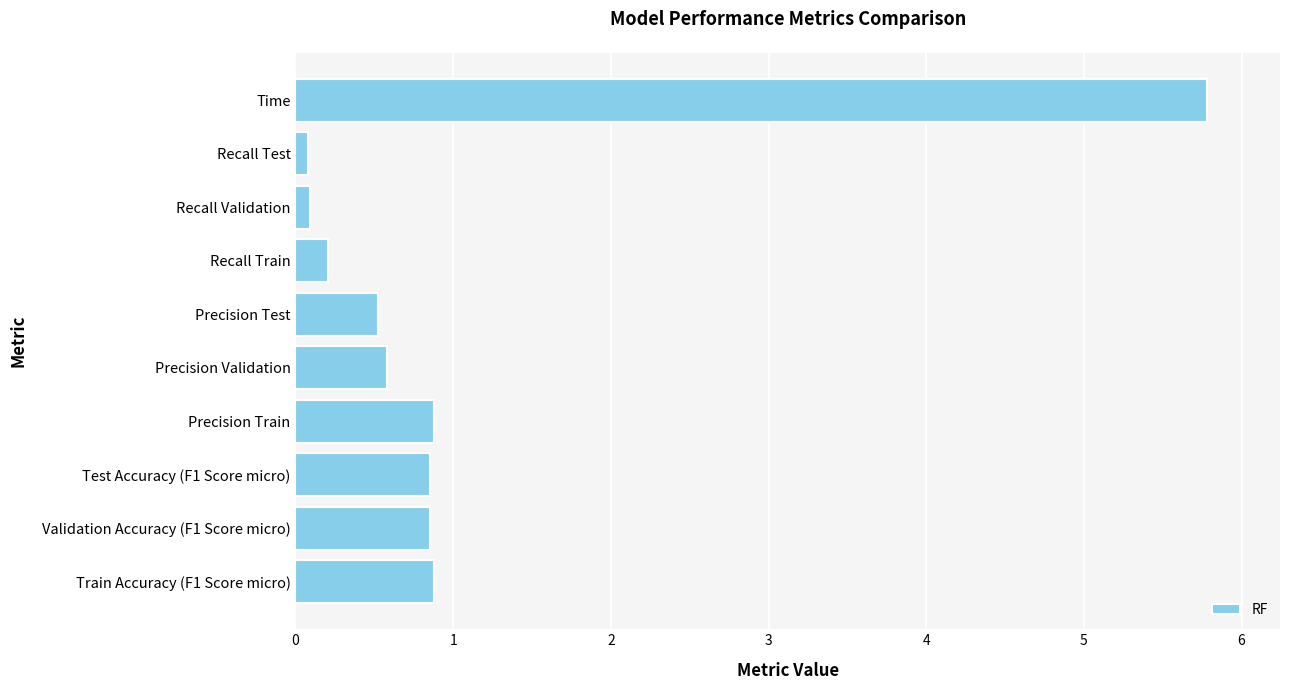

What is the greatest value displayed?

5.8